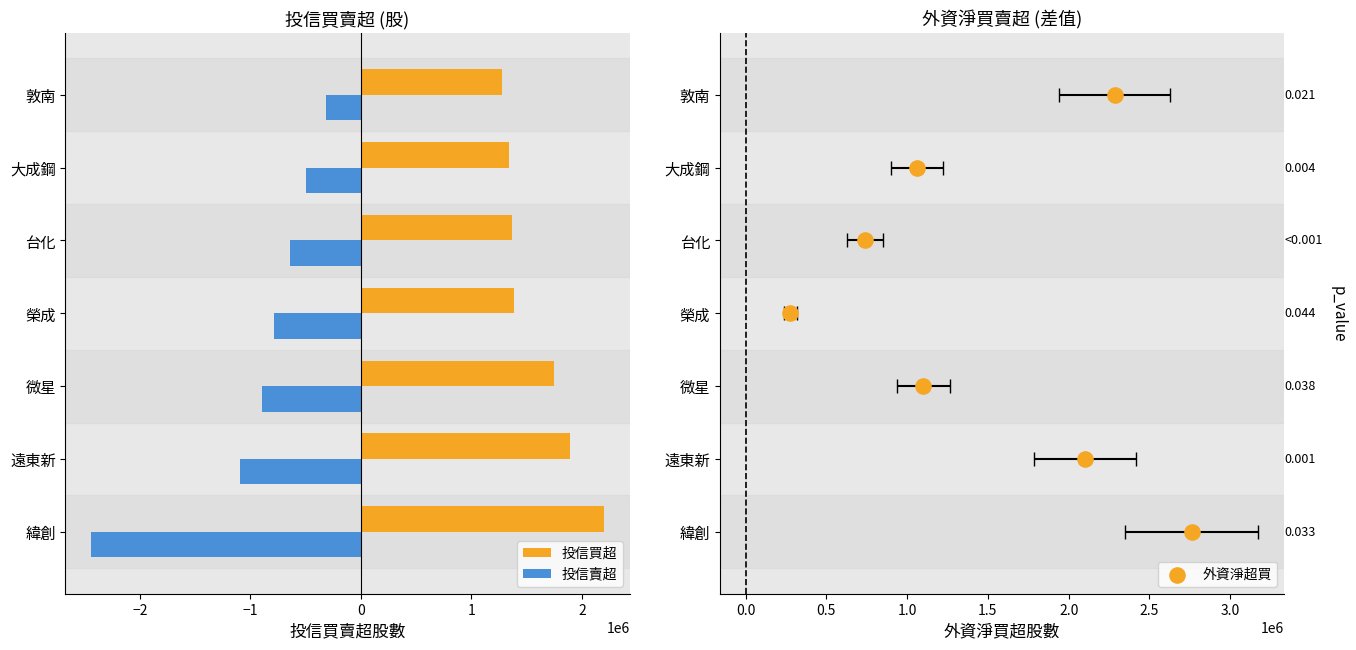

The 投信賣超 series shows -500000 at 大成鋼. True or false?

True